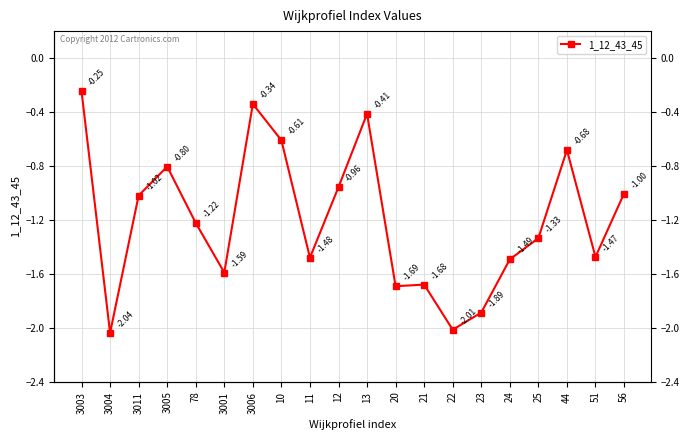

What is the minimum value shown in the chart?

-2.0